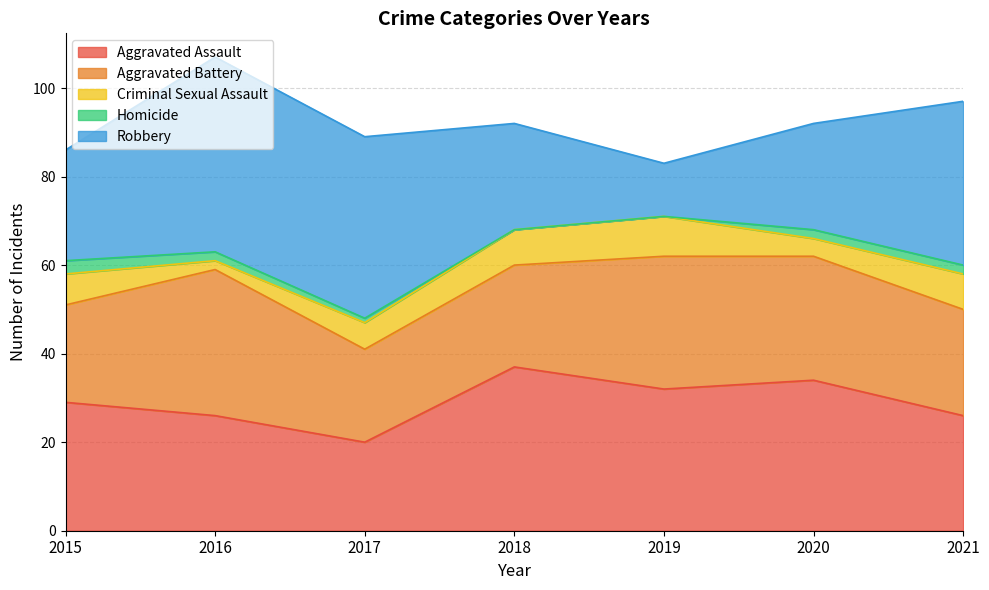

At which category is the sum across all series the highest?

2016